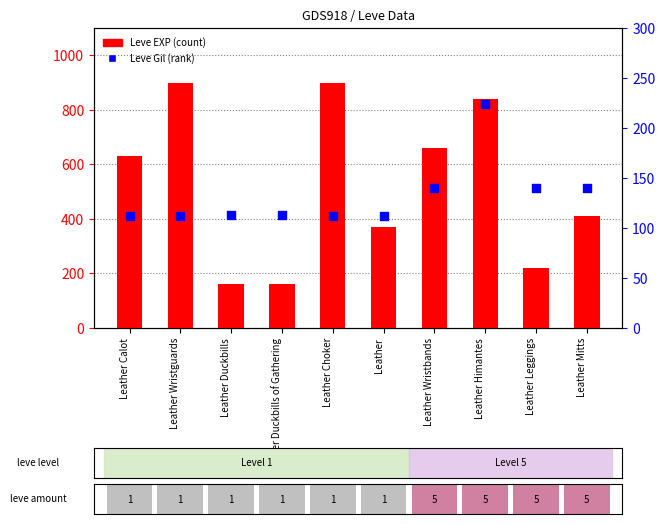

Is the value of Leve Gil at Leather Mitts greater than the value of Leve EXP at Leather Wristguards?

No